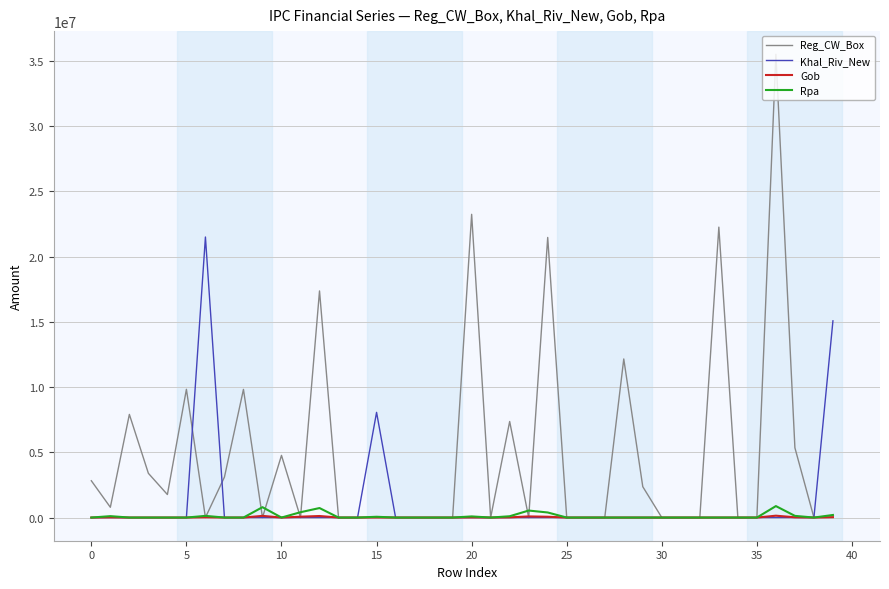

What is the maximum value for Rpa?

879350.0